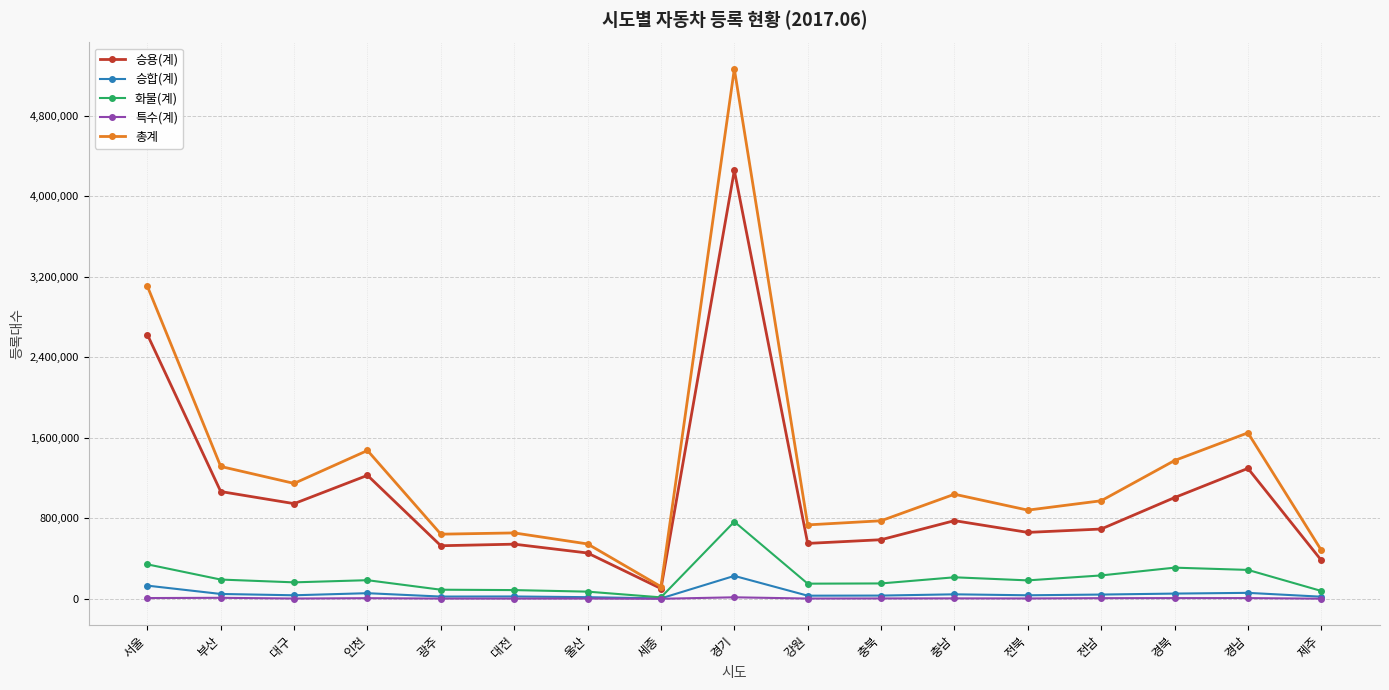

What is the difference between the 총계 values at 대구 and 충남?

107598